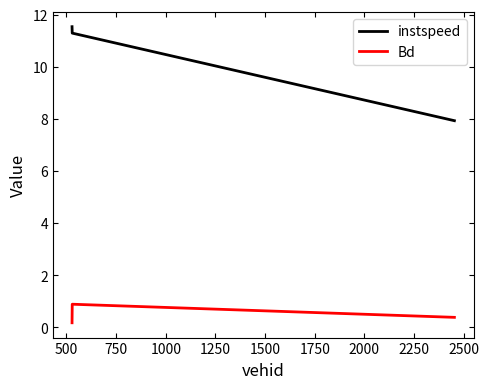

What is the sum of all Bd values?

1.4